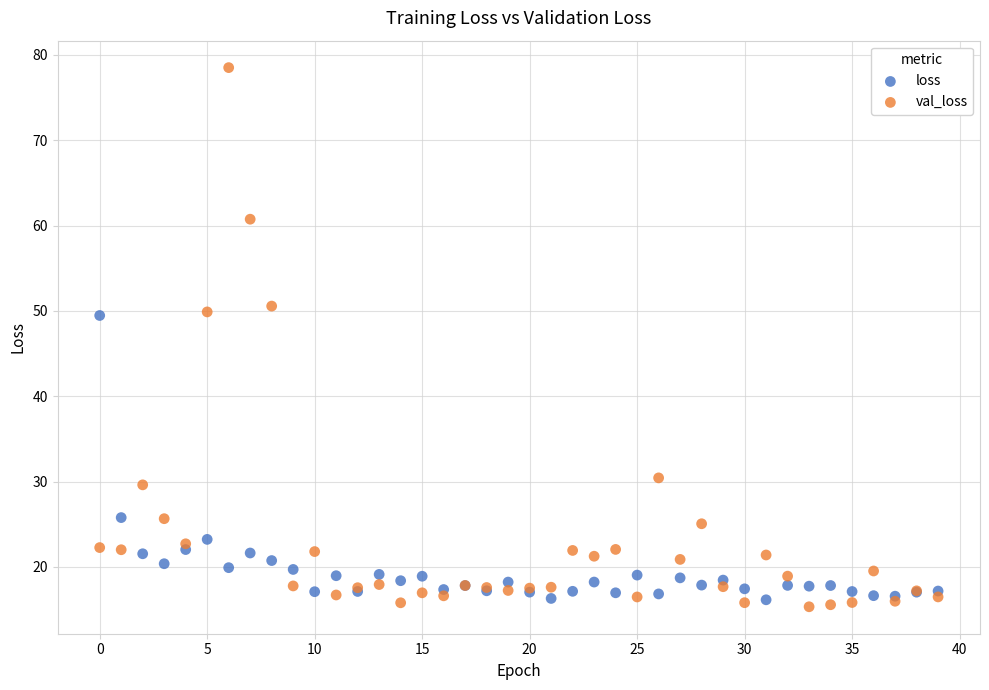

In the loss series, what Y value is closest to 32?

25.8